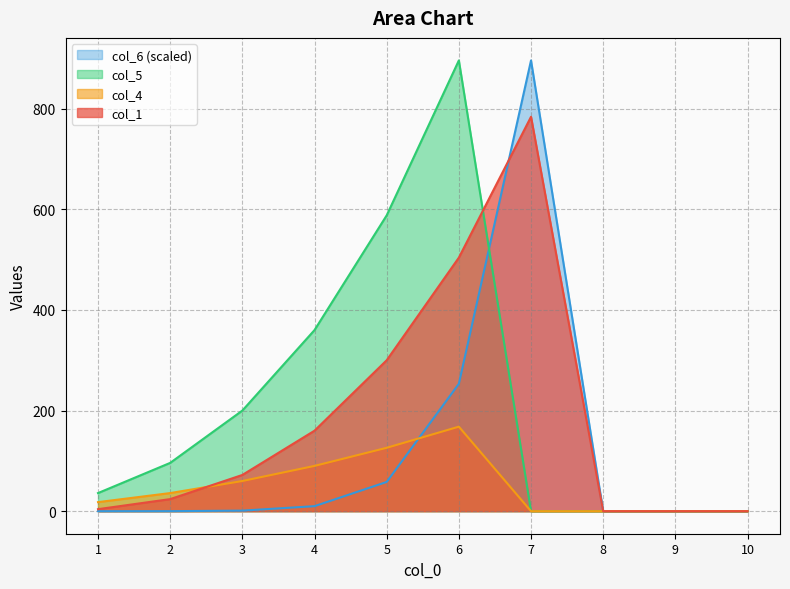

What is the average value of the col_4 series?

49.8